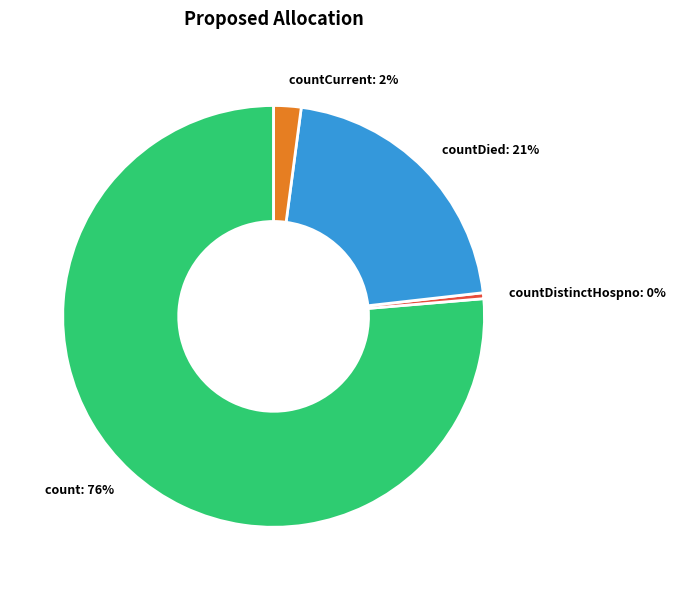

The count slice represents 70% of the pie. True or false?

False